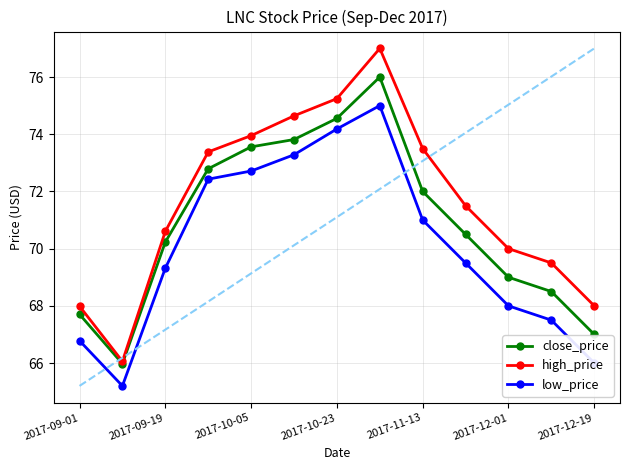

True or false: low_price and close_price cross at least once.

False